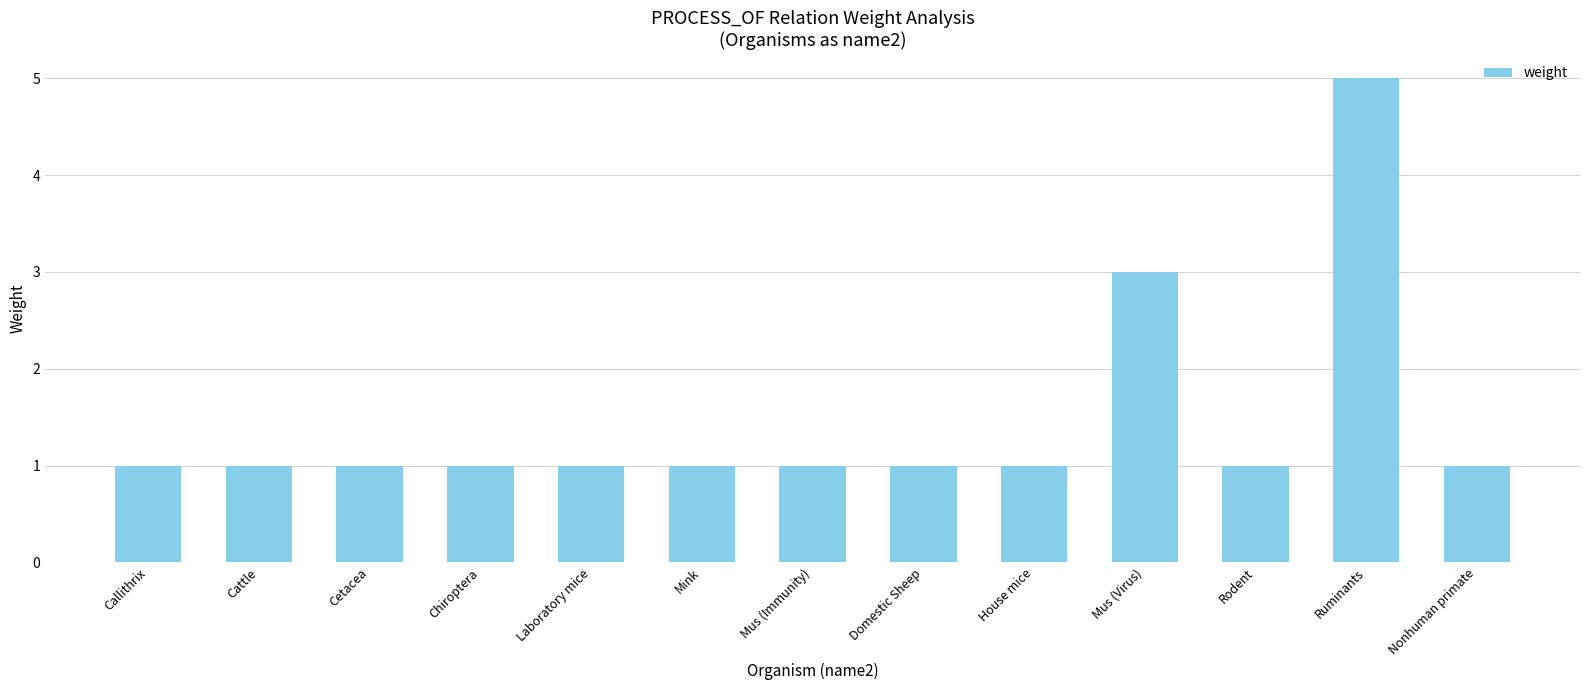

Reading left to right, what are all the values shown in this chart?

Callithrix=1	Cattle=1	Cetacea=1	Chiroptera=1	Laboratory mice=1	Mink=1	Mus (Immunity)=1	Domestic Sheep=1	House mice=1	Mus (Virus)=3	Rodent=1	Ruminants=5	Nonhuman primate=1